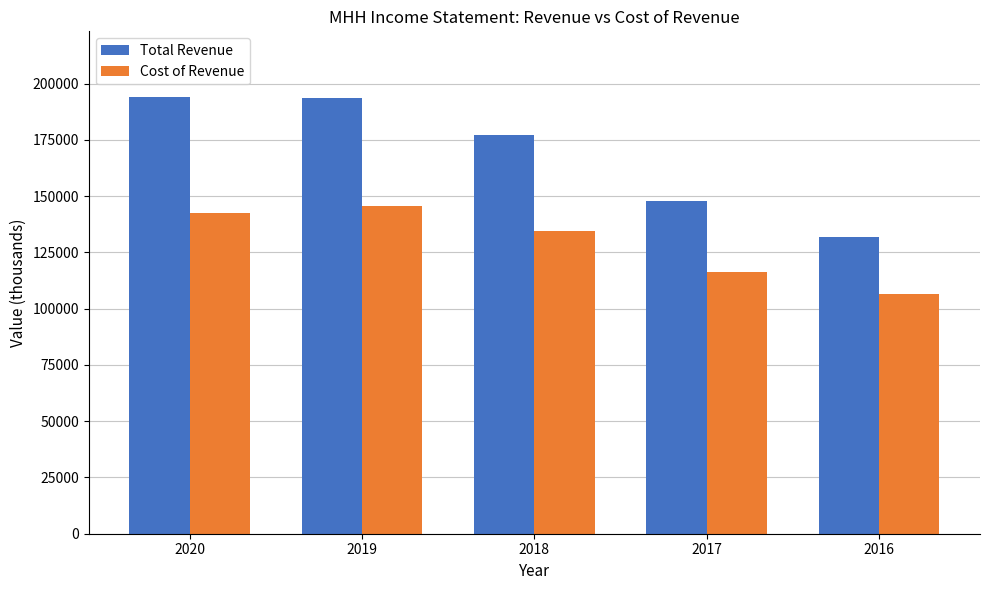

Does the chart contain stacked bars?

No